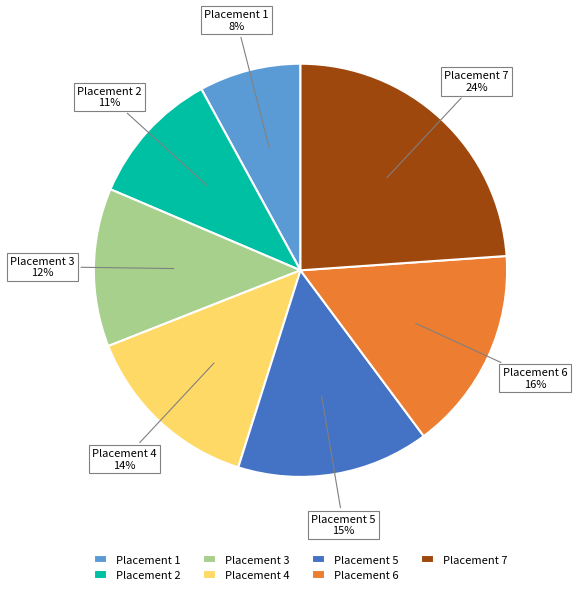

What is the ratio of the value at Placement 2 to the value at Placement 5?

0.7